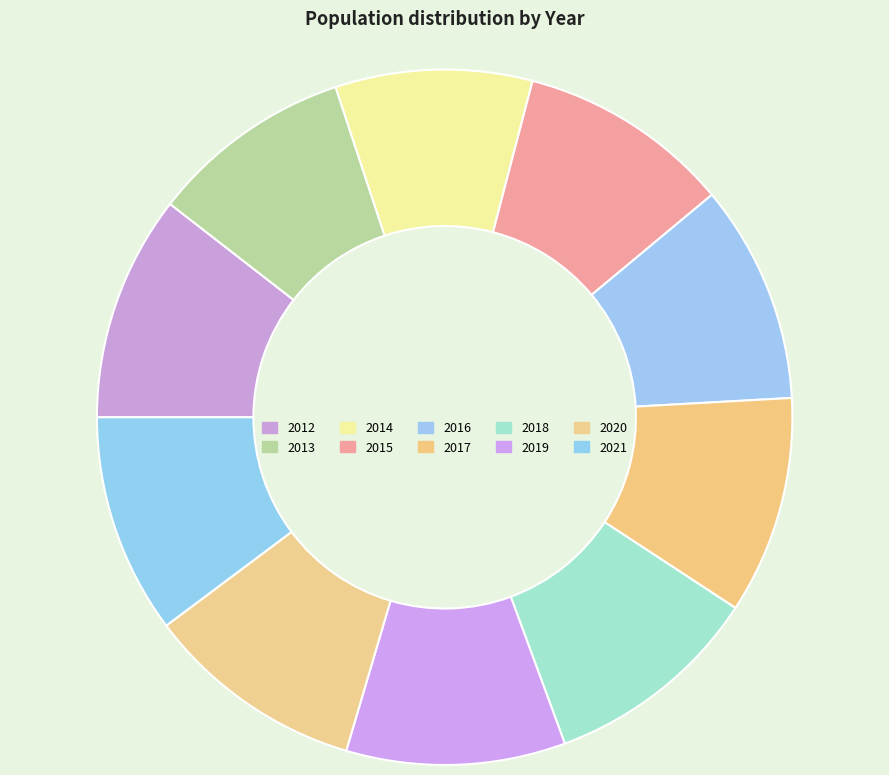

Count the number of slices in the pie.

10